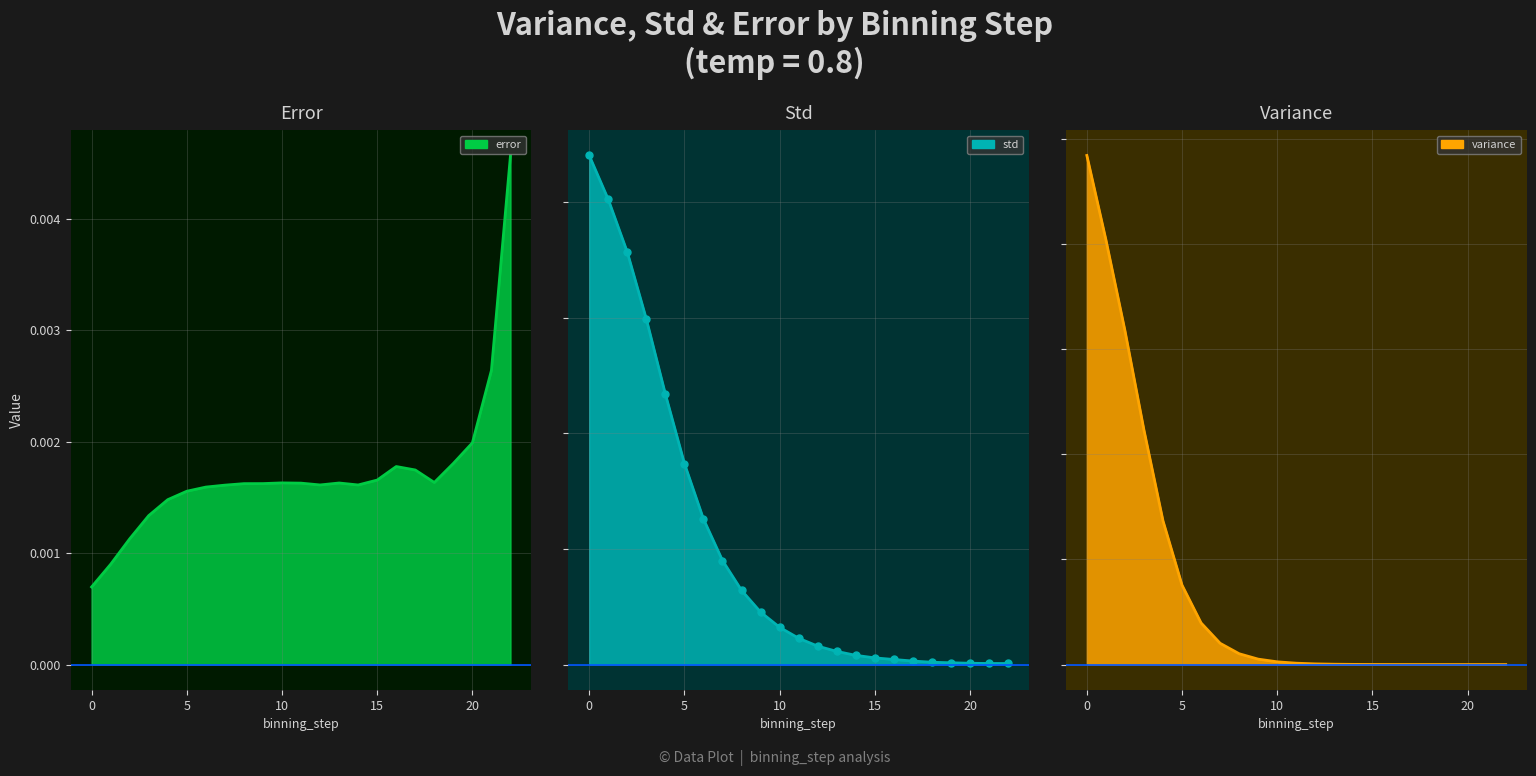

How many lines are shown in the chart?

3